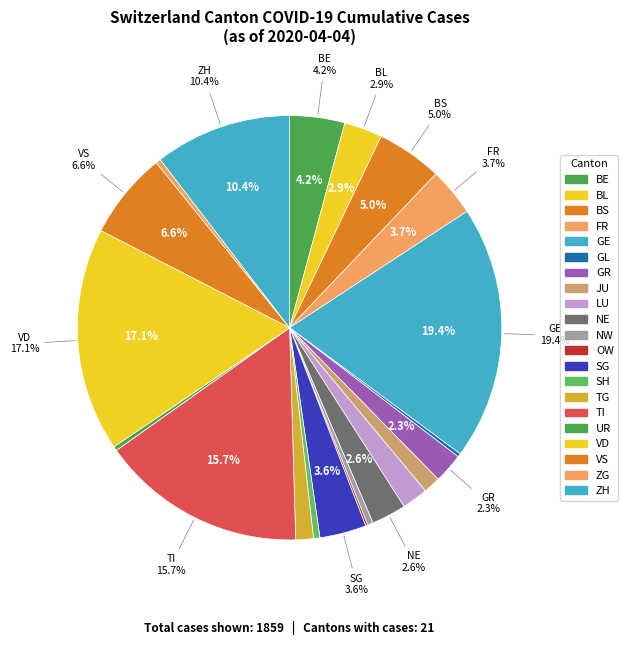

Is it true that 5 is 21% of the pie?

False